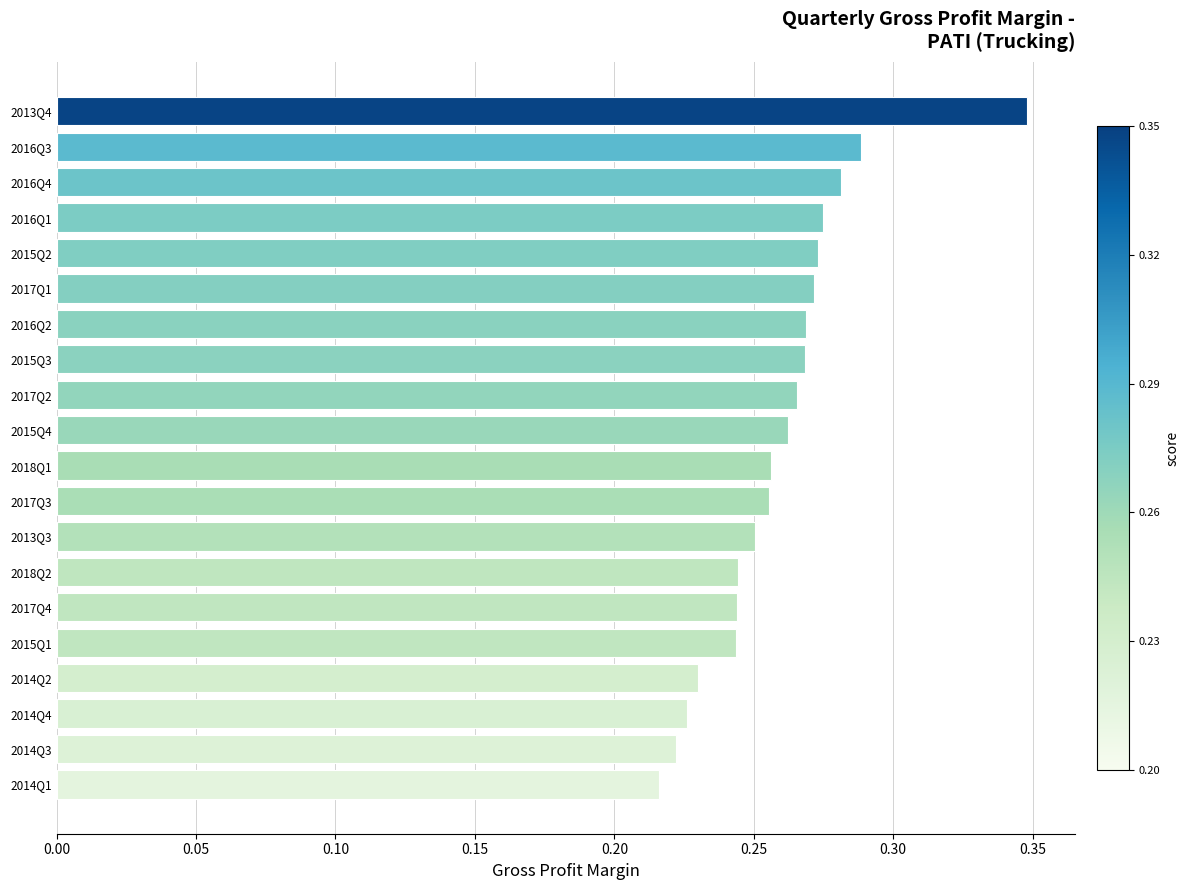

What is the sum of all values?

5.2